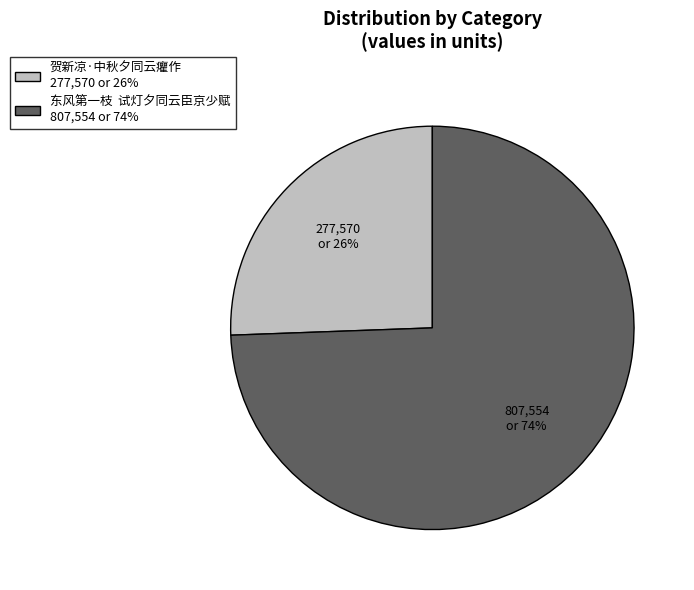

Is the sum of 贺新凉·中秋夕同云癯作 277,570 or 26% and 东风第一枝 试灯夕同云臣京少赋 807,554 or 74% greater than half?

Yes